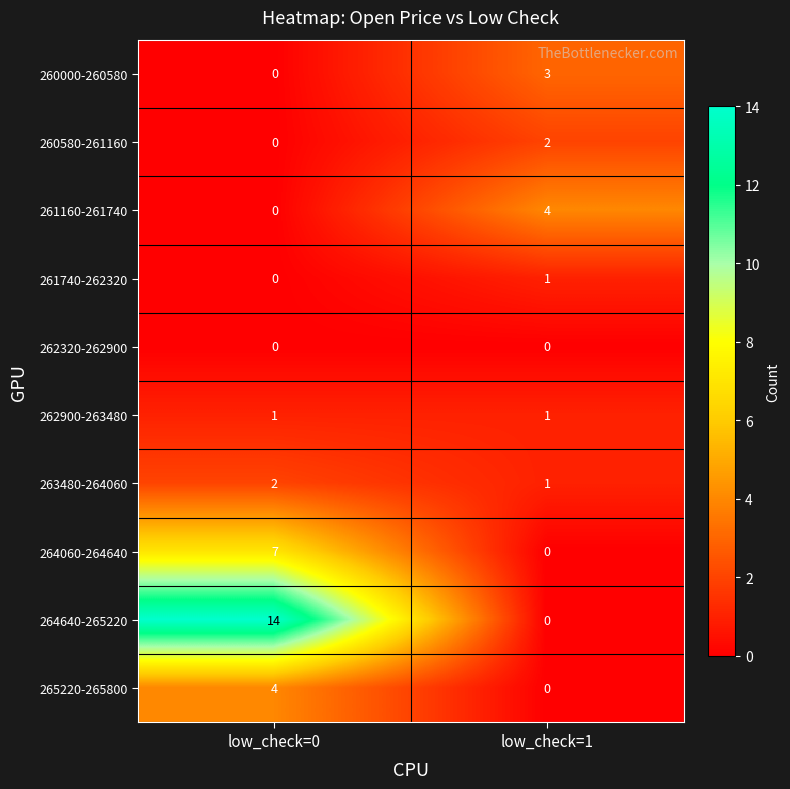

True or false: 265220-265800 has a value of 0 at low_check=1.

True